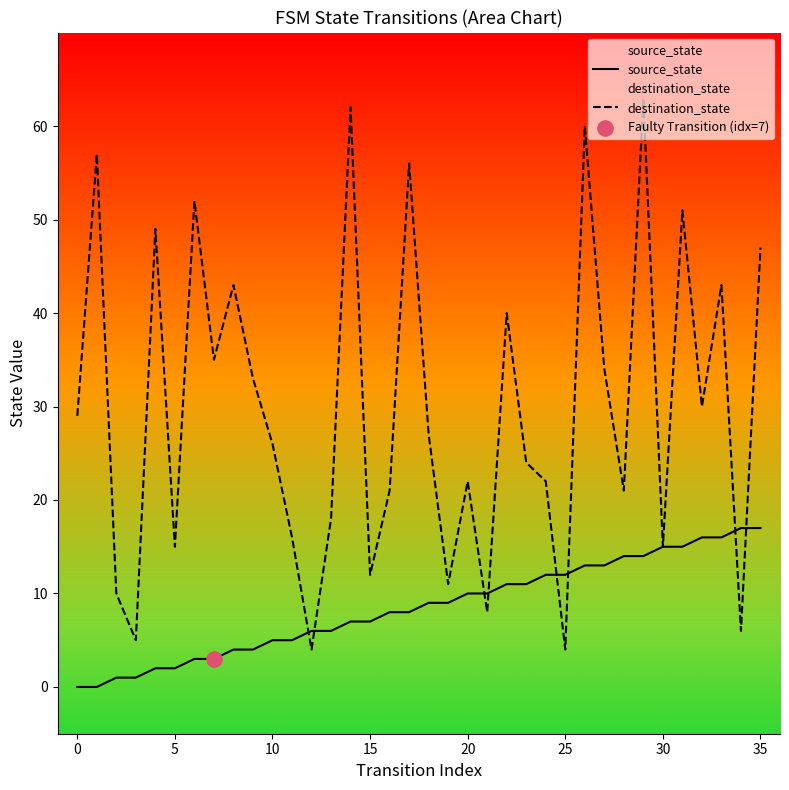

At how many categories does at least one series exceed 59?

3